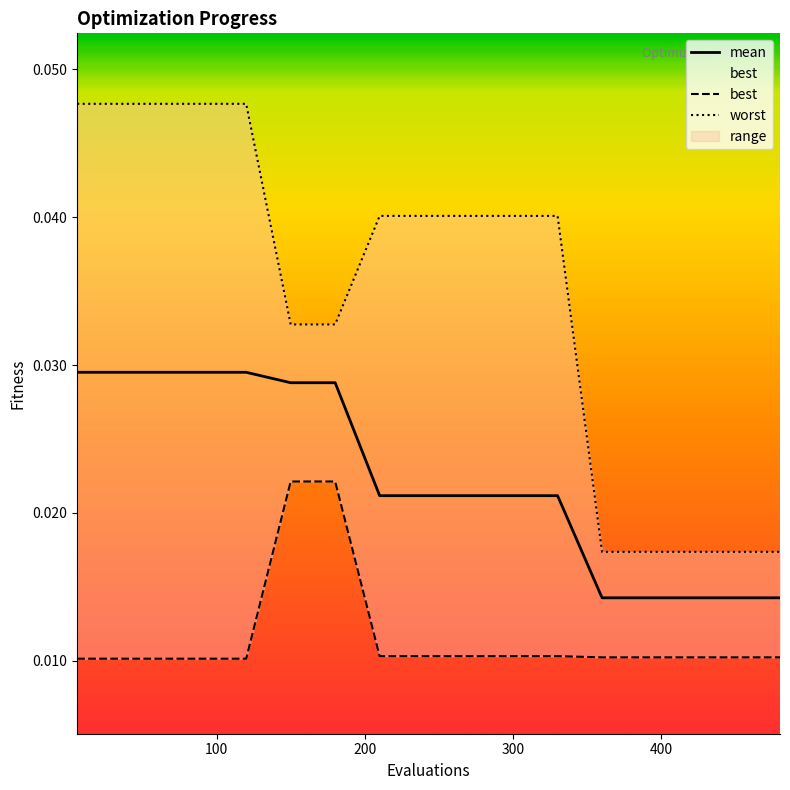

How many lines are shown in the chart?

3